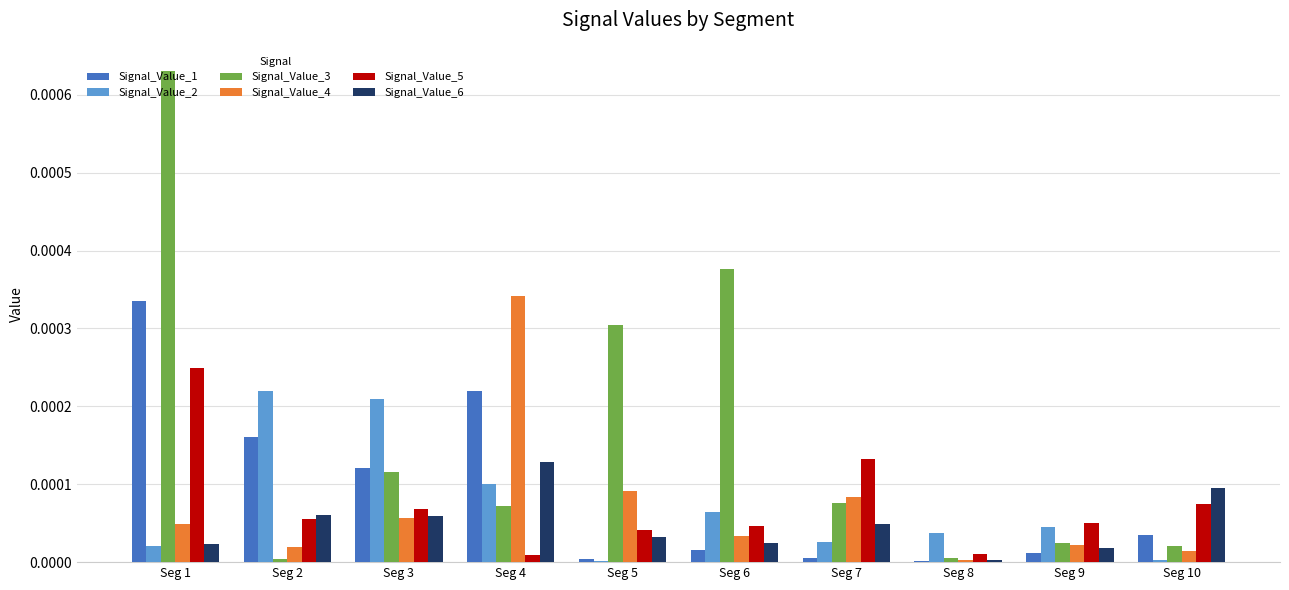

Between Seg 4 and Seg 5, which series saw the biggest shift?

Signal_Value_4